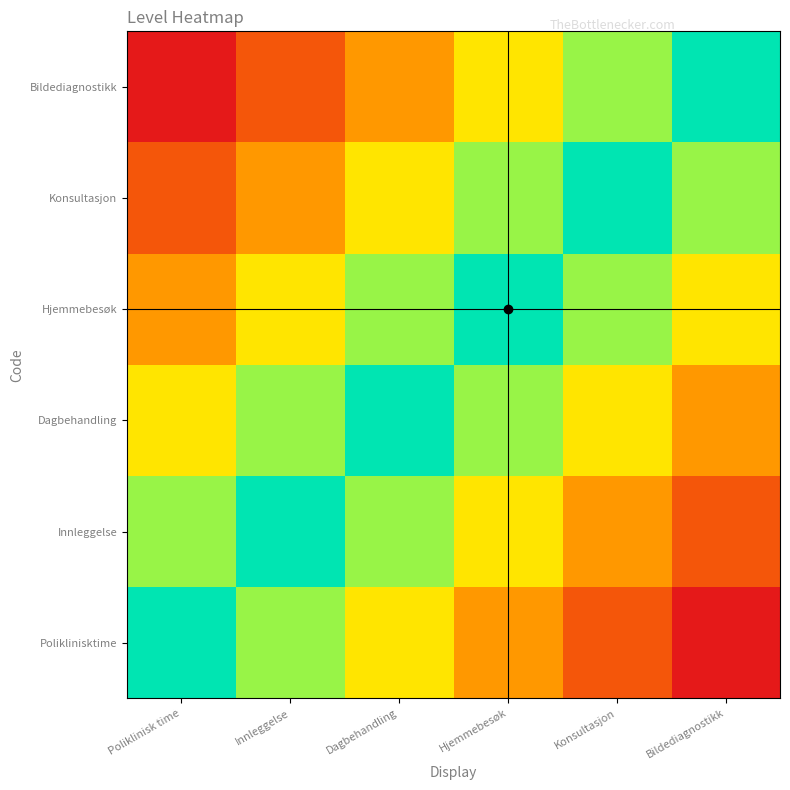

At which category does the chart reach its peak across all series?

Poliklinisk time